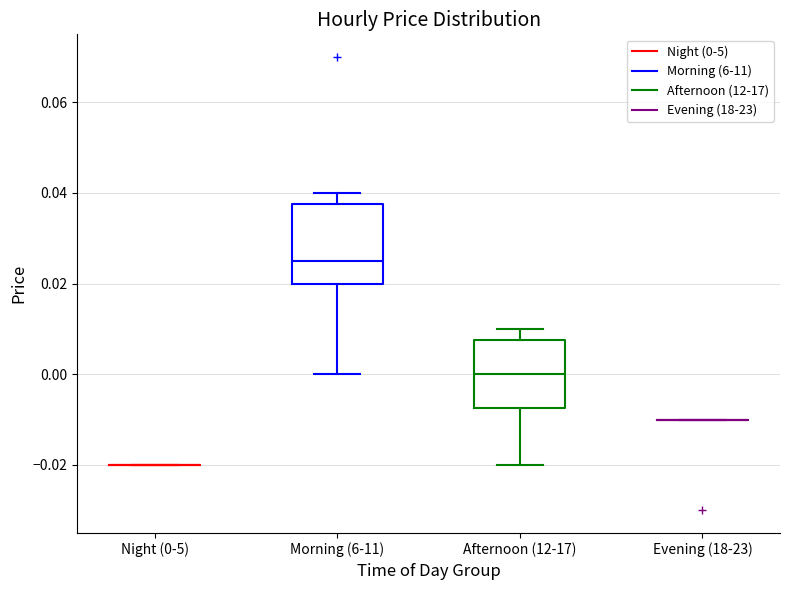

Reading left to right, read every box against the y-axis: the position of its median line, the range the box covers, and the ends of its whiskers. The values are not printed on the chart, so give them approximately, as read against the axis.

Night (0-5): box collapsed to a line at -0.020, whiskers -0.020 to -0.020
Morning (6-11): median 0.026, box 0.020 to 0.038, whiskers 0.000 to 0.040
Afternoon (12-17): median 0.000, box -0.008 to 0.008, whiskers -0.020 to 0.010
Evening (18-23): box collapsed to a line at -0.010, whiskers -0.010 to -0.010